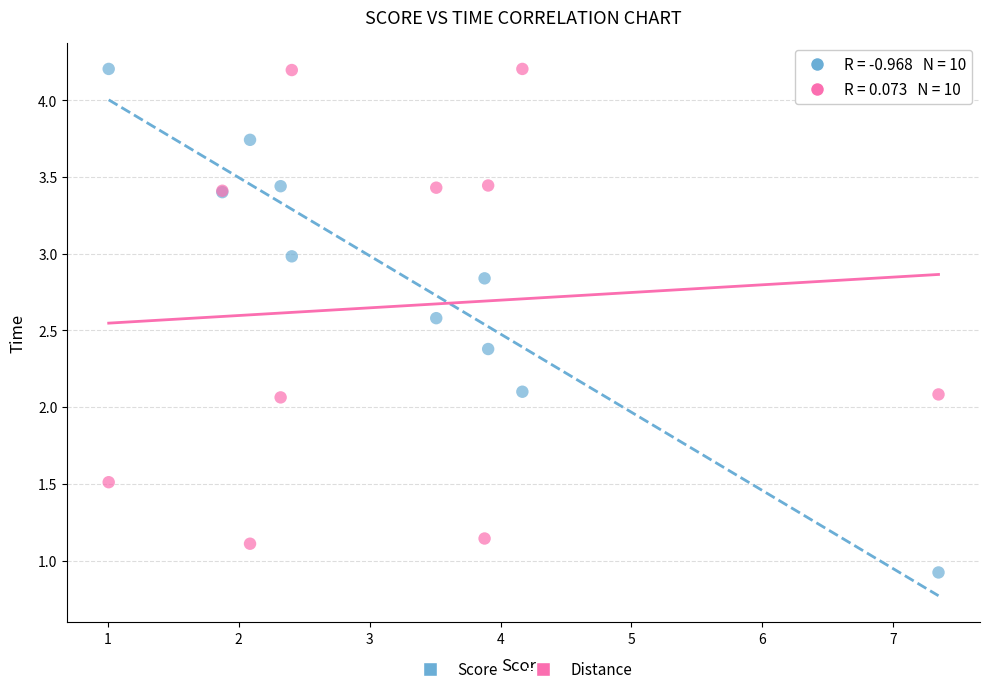

Which series reaches the minimum Y coordinate?

Score